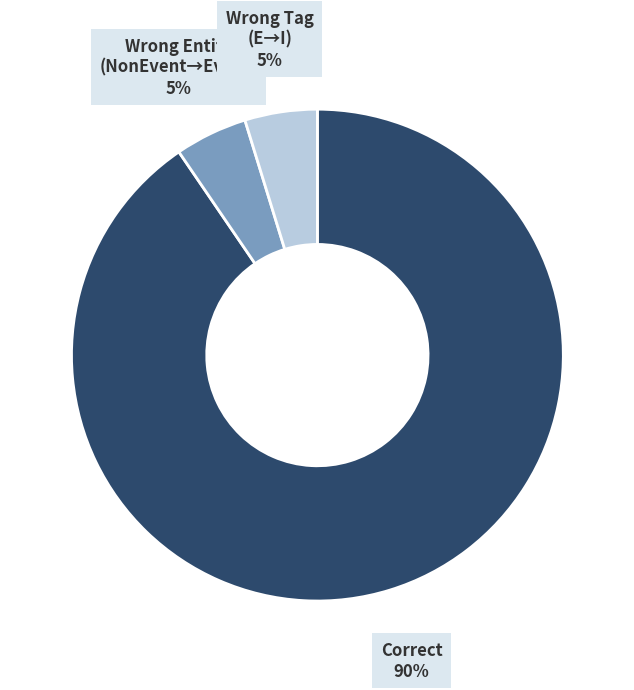

What is the majority slice?

Correct